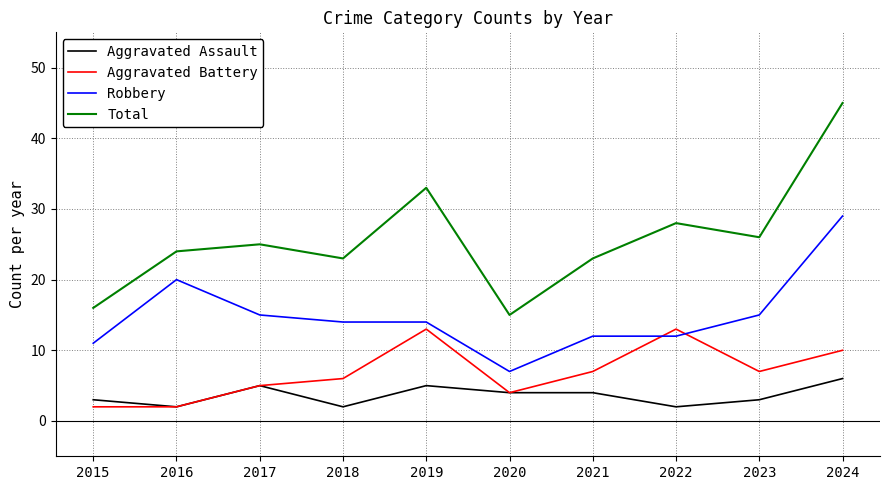

The value of Total at 2015 is 16. True or false?

True